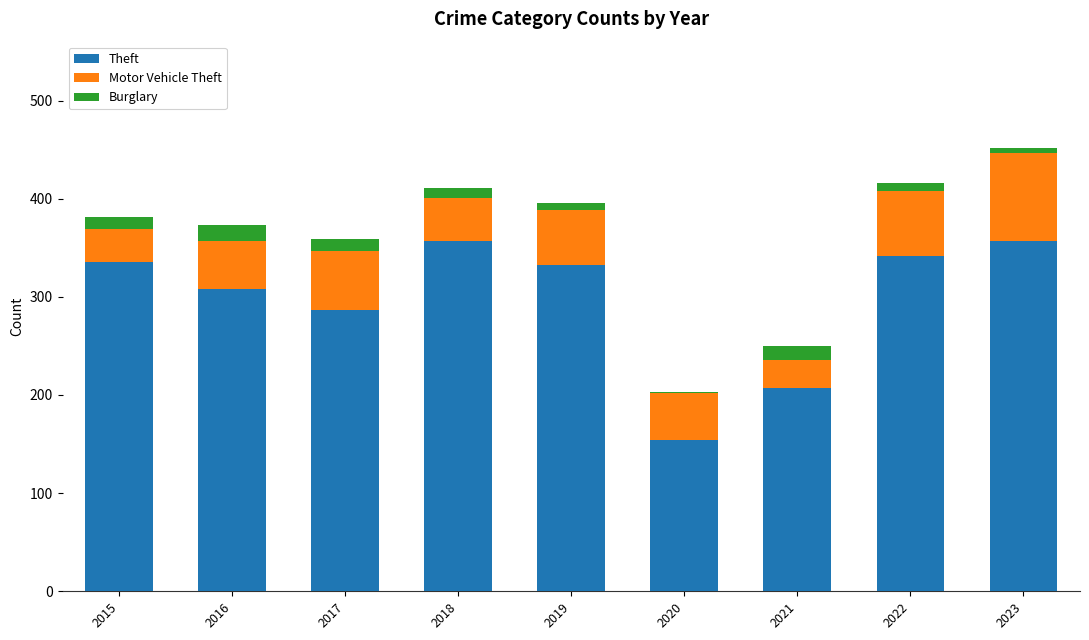

What is the total value across all series at 2017?

359